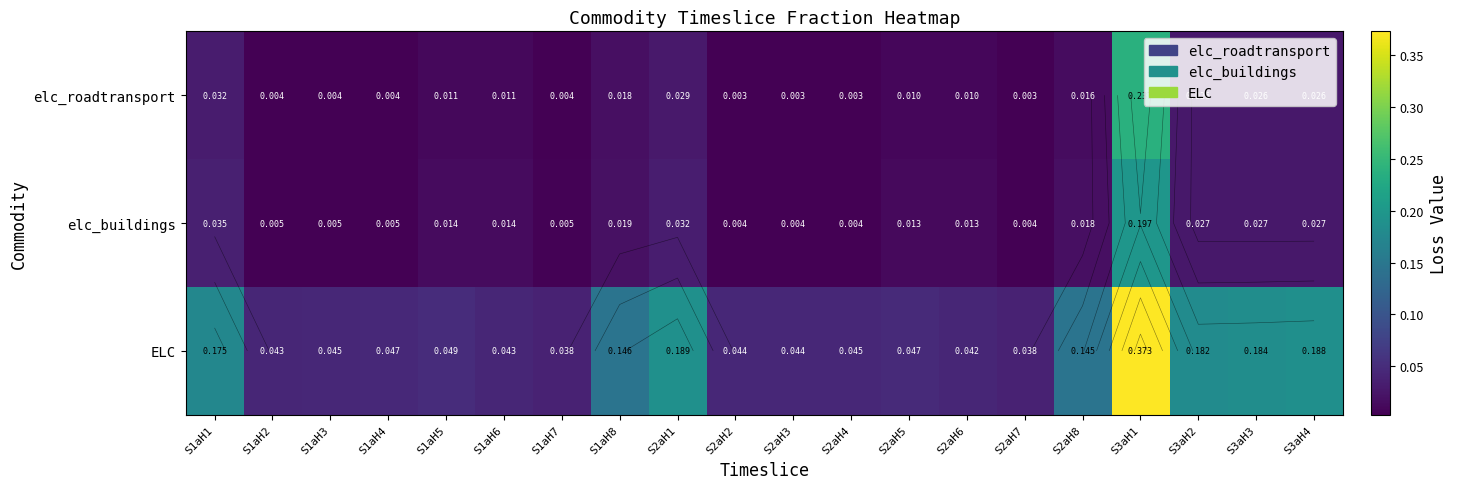

Between S1aH6 and S2aH6, which is larger?

S1aH6